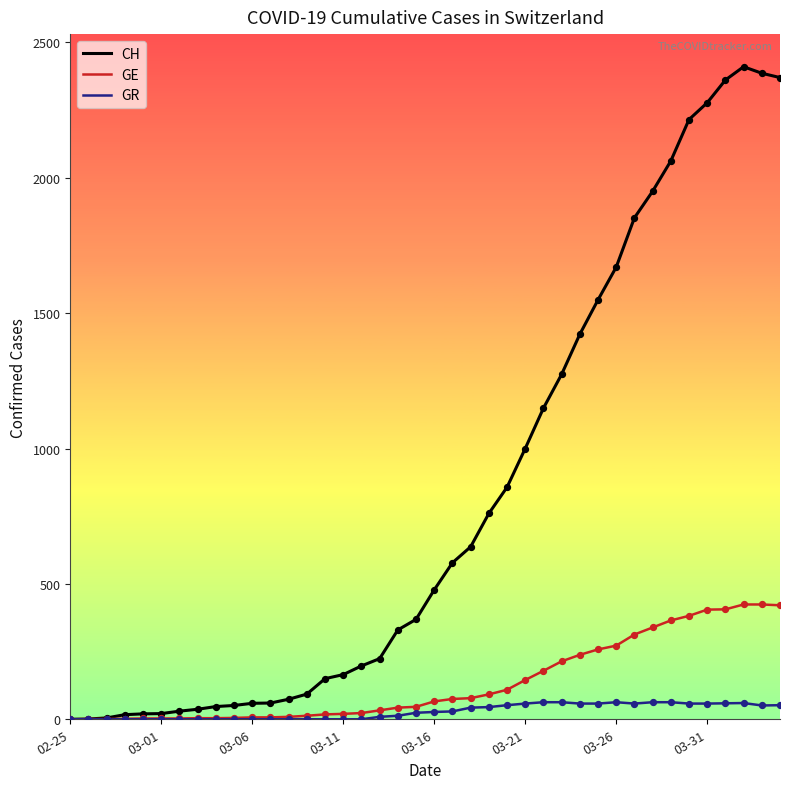

Which series has the largest total across all categories?

CH